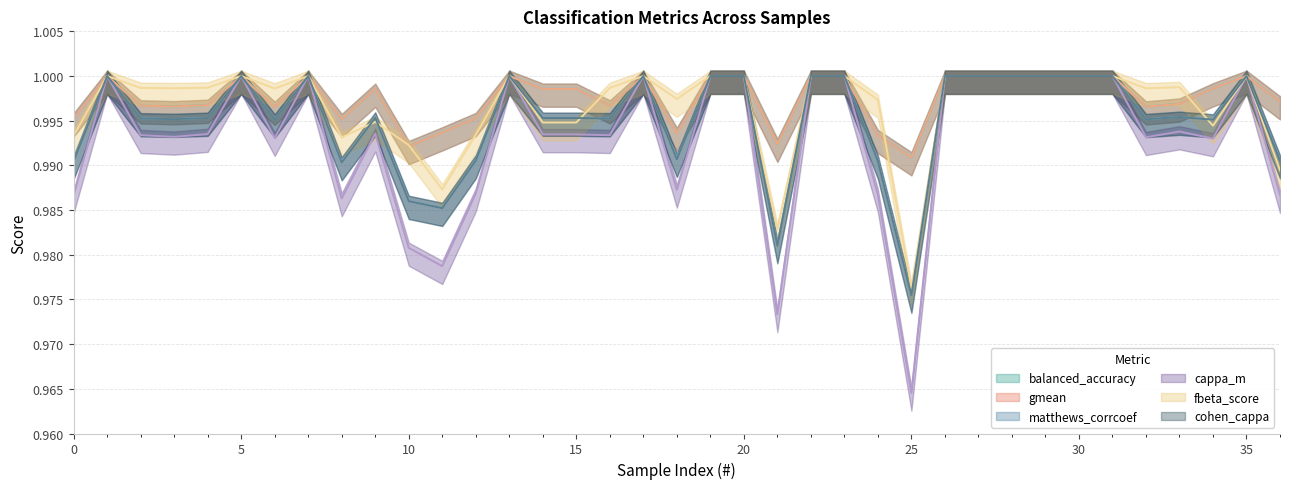

How many interior local peaks does the cohen_cappa series have?

8